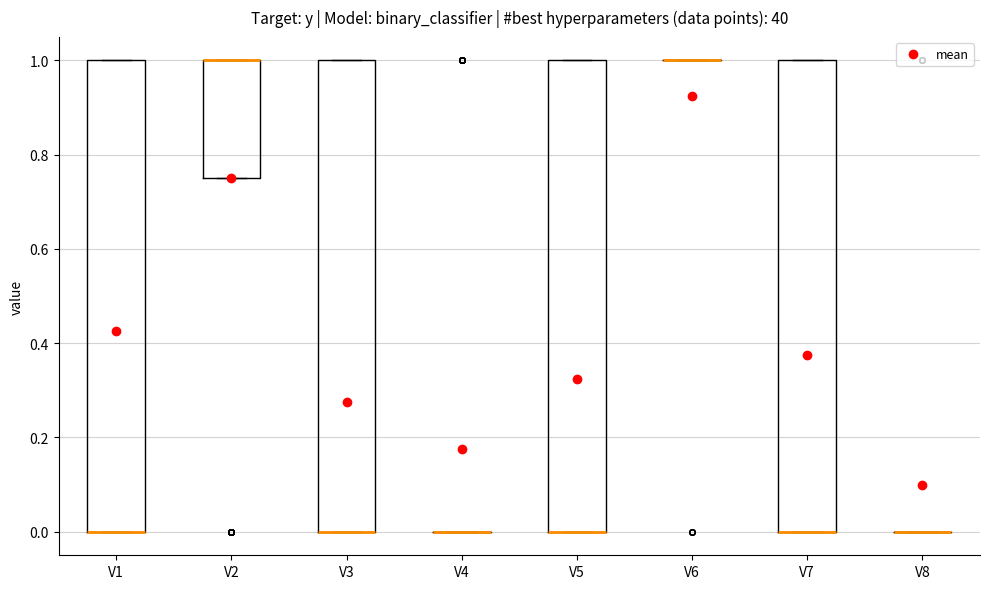

Reading left to right, read every box against the y-axis: the position of its median line, the range the box covers, and the ends of its whiskers. The values are not printed on the chart, so give them approximately, as read against the axis.

V1: median 0.00 (drawn on the box's lower edge), box 0.00 to 1.00, whiskers 0.00 to 1.00
V2: median 1.00 (drawn on the box's upper edge), box 0.76 to 1.00, whiskers 0.76 to 1.00
V3: median 0.00 (drawn on the box's lower edge), box 0.00 to 1.00, whiskers 0.00 to 1.00
V4: box collapsed to a line at 0.00, whiskers 0.00 to 0.00
V5: median 0.00 (drawn on the box's lower edge), box 0.00 to 1.00, whiskers 0.00 to 1.00
V6: box collapsed to a line at 1.00, whiskers 1.00 to 1.00
V7: median 0.00 (drawn on the box's lower edge), box 0.00 to 1.00, whiskers 0.00 to 1.00
V8: box collapsed to a line at 0.00, whiskers 0.00 to 0.00